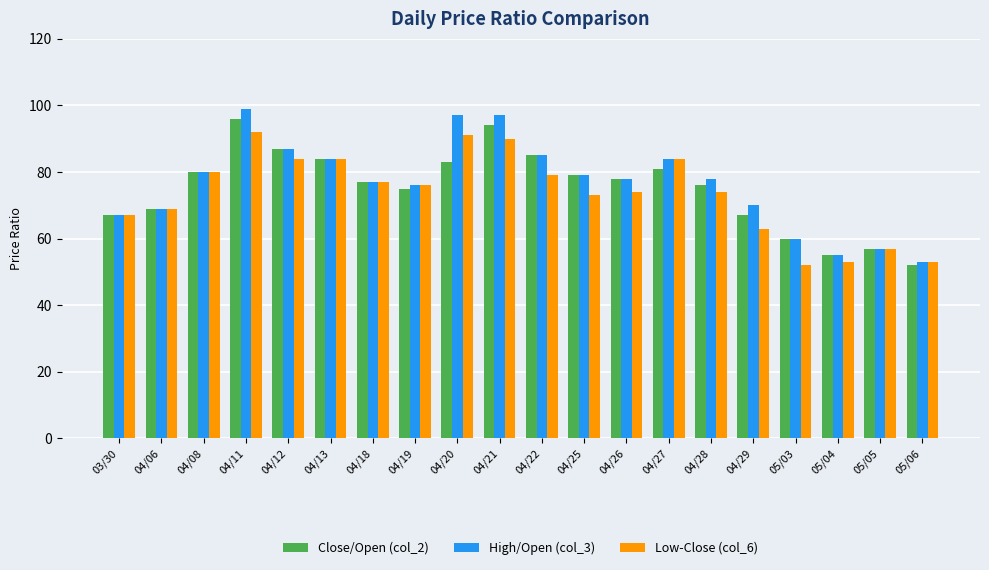

True or false: Close/Open (col_2) has a value of 75.7 at 05/05.

False